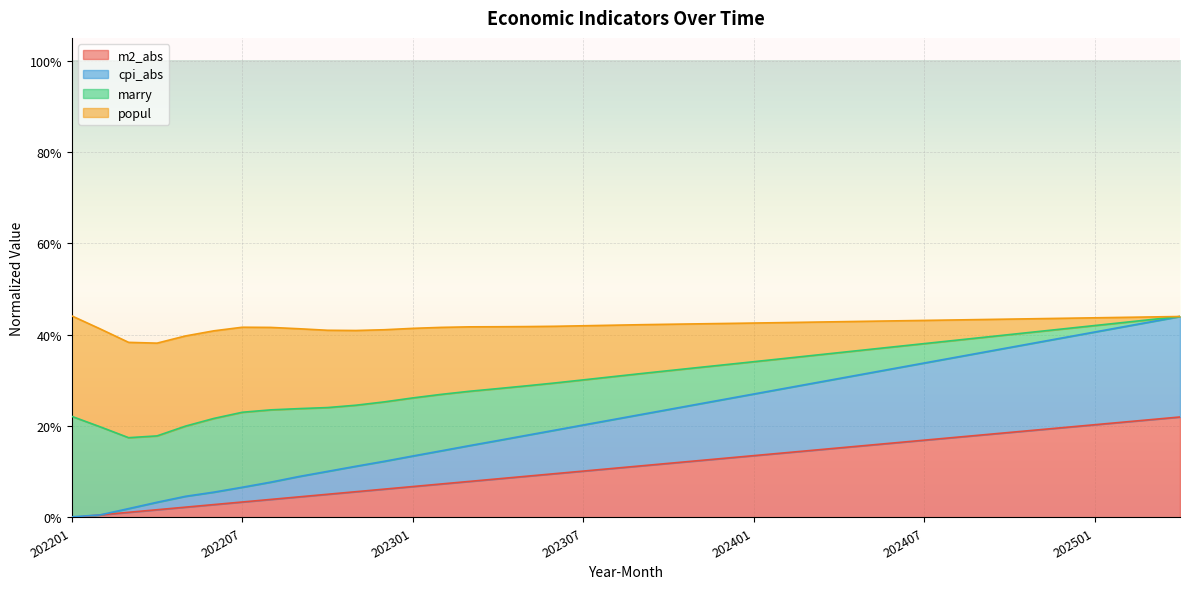

True or false: m2_abs and cpi_abs cross at least once.

False